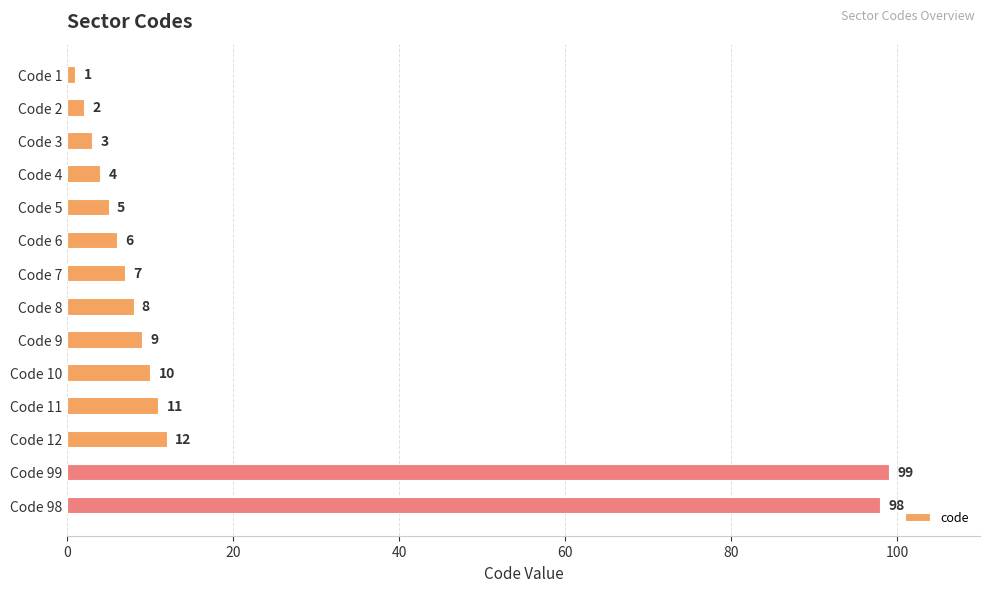

What is the minimum value shown in the chart?

1